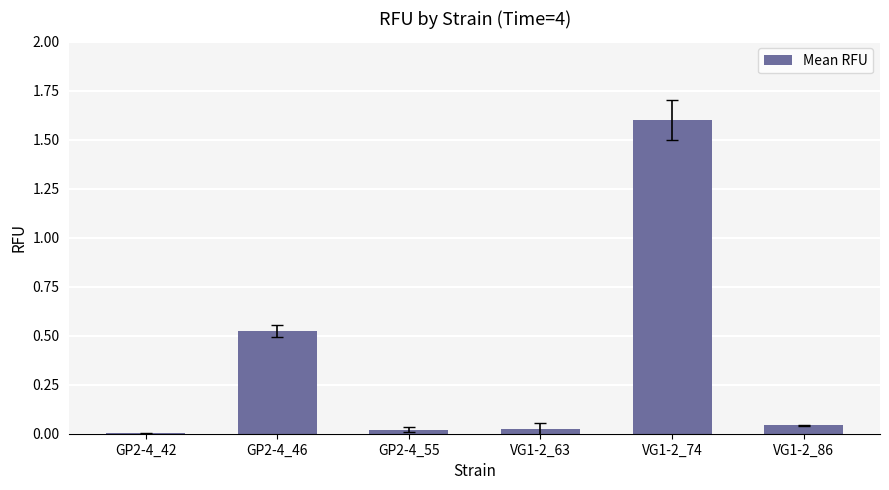

The chart shows a value of 0.3 at VG1-2_74. True or false?

False